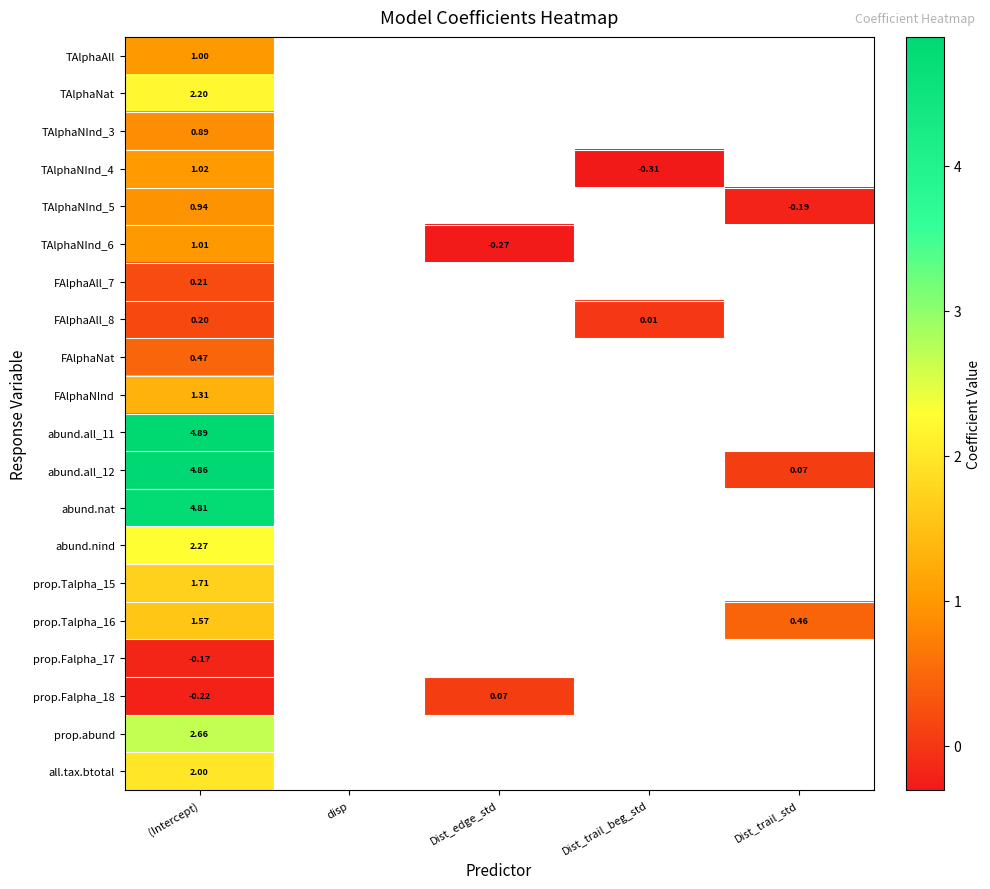

How many data points does each series have?

5